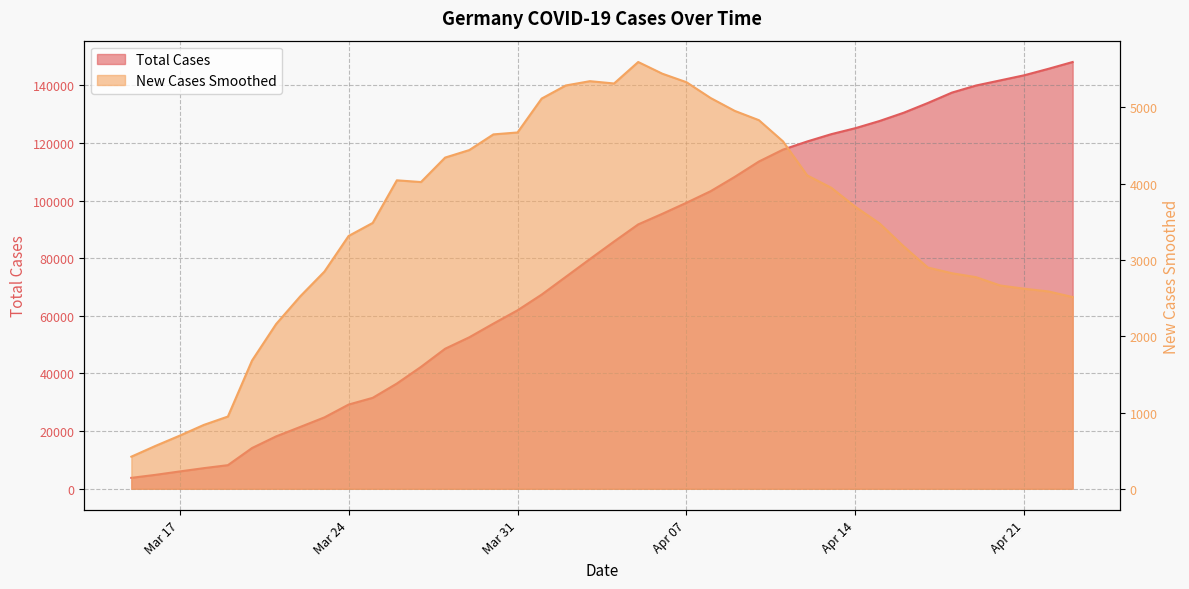

How many lines are shown in the chart?

2